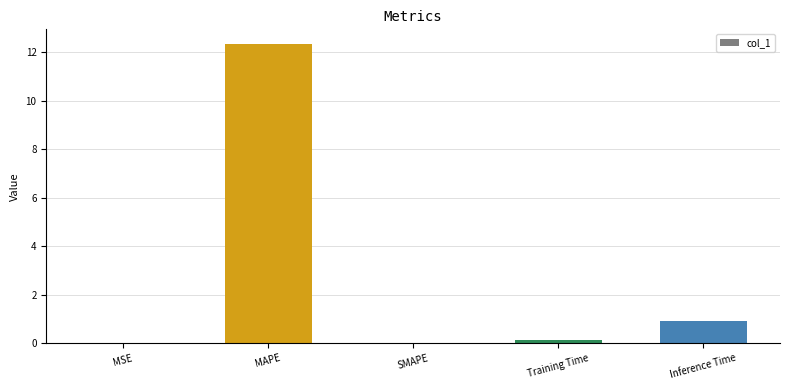

What is the change in value from MAPE to SMAPE?

-12.3